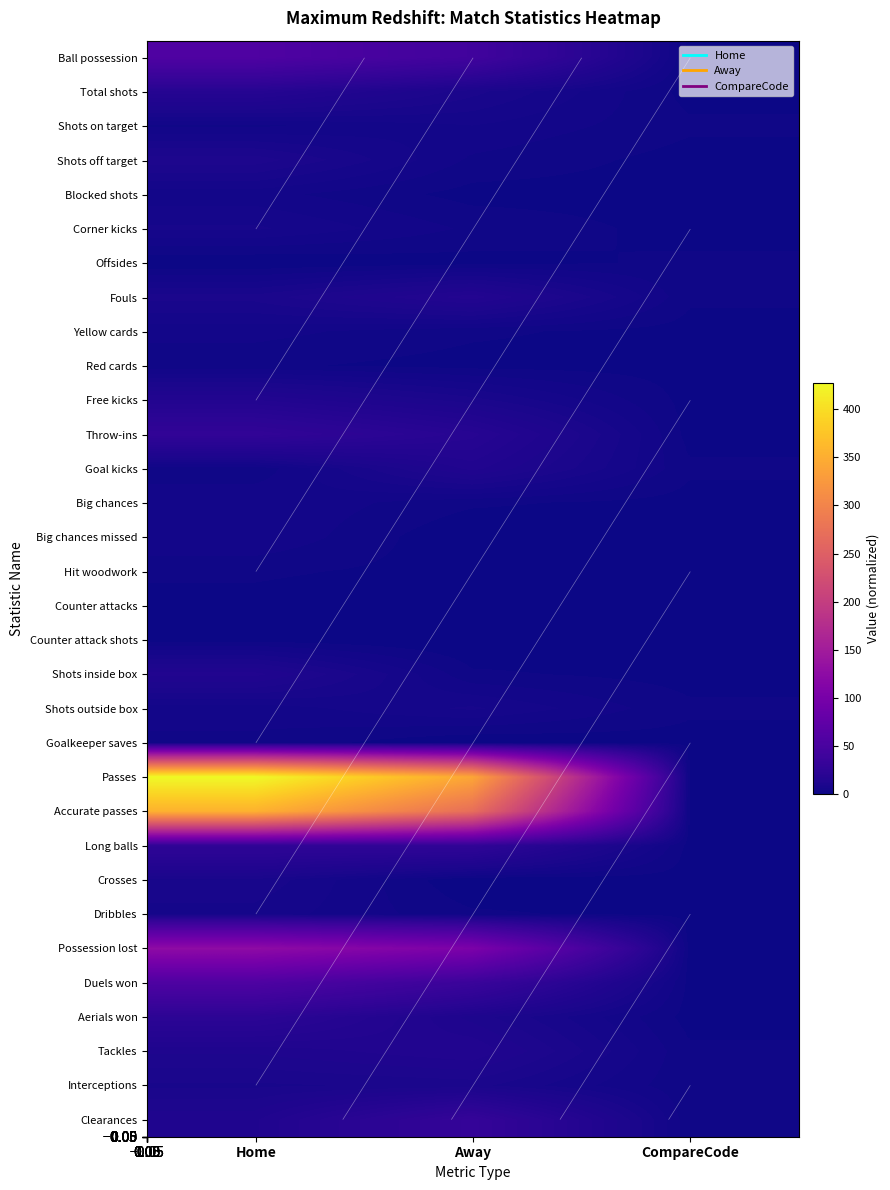

Reading left to right, extract all data points from this chart.

row_0: 57	43	1
row_1: 18	9	1
row_2: 3	5	2
row_3: 11	3	1
row_4: 4	1	1
row_5: 7	3	1
row_6: 0	1	2
row_7: 9	16	2
row_8: 4	2	1
row_9: 2	1	1
row_10: 15	9	1
row_11: 28	19	1
row_12: 2	14	2
row_13: 5	2	1
row_14: 5	0	1
row_15: 2	1	1
row_16: 1	0	1
row_17: 1	0	1
row_18: 14	2	1
row_19: 4	7	2
row_20: 3	0	1
row_21: 427	341	1
row_22: 354	271	1
row_23: 26	27	1
row_24: 8	0	1
row_25: 6	2	1
row_26: 126	105	1
row_27: 56	36	1
row_28: 23	11	1
row_29: 12	15	2
row_30: 8	9	2
row_31: 13	31	2